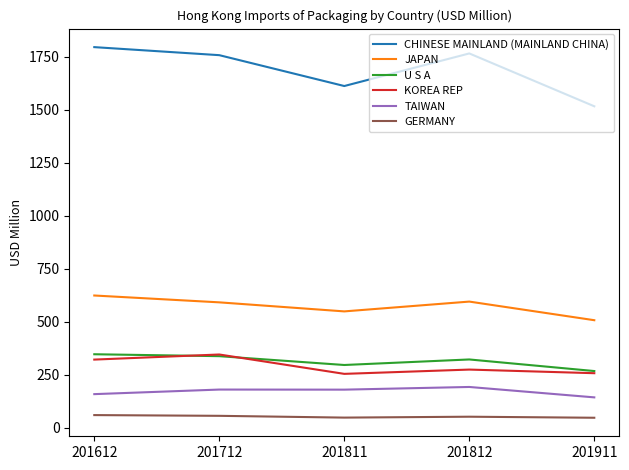

Which series has the widest spread of values?

CHINESE MAINLAND (MAINLAND CHINA)